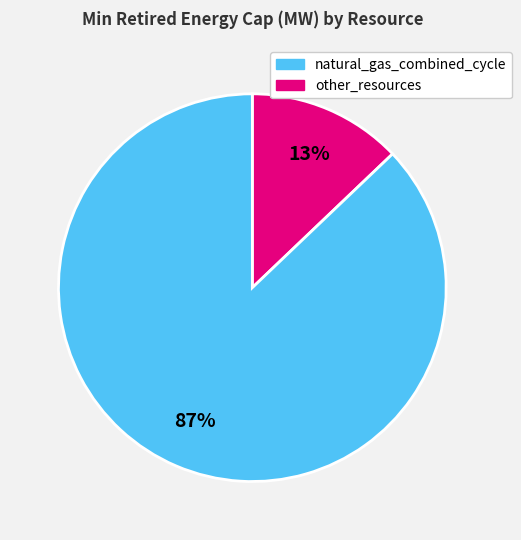

To the nearest percent, what is the average slice percentage?

50%